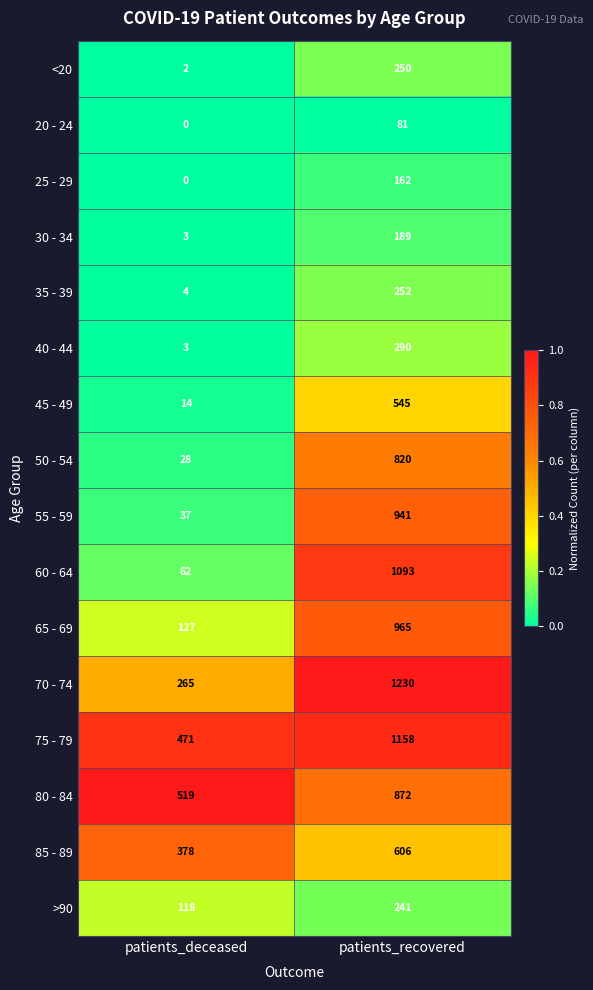

Between patients_deceased and patients_recovered, which series saw the biggest shift?

60 - 64